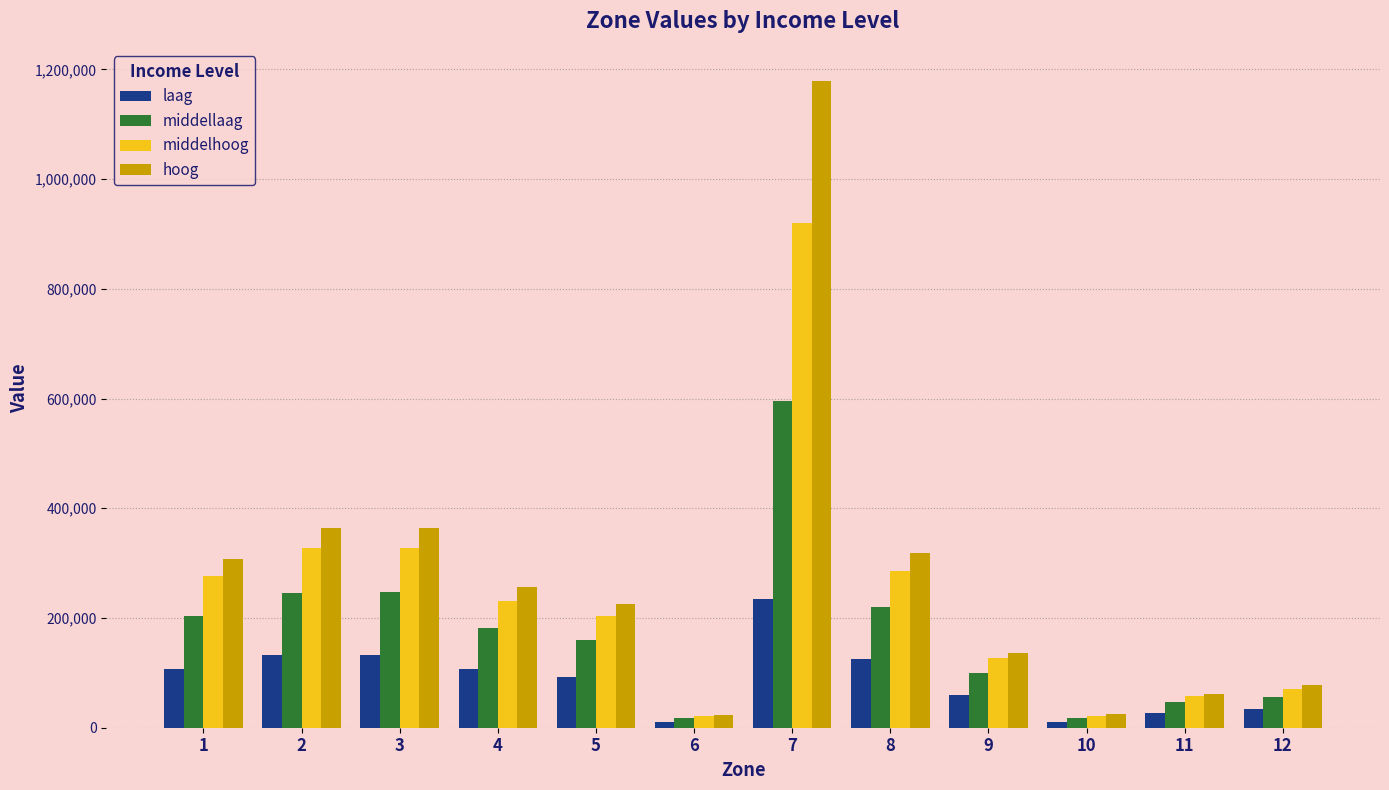

What is the highest value of the laag series?

235378